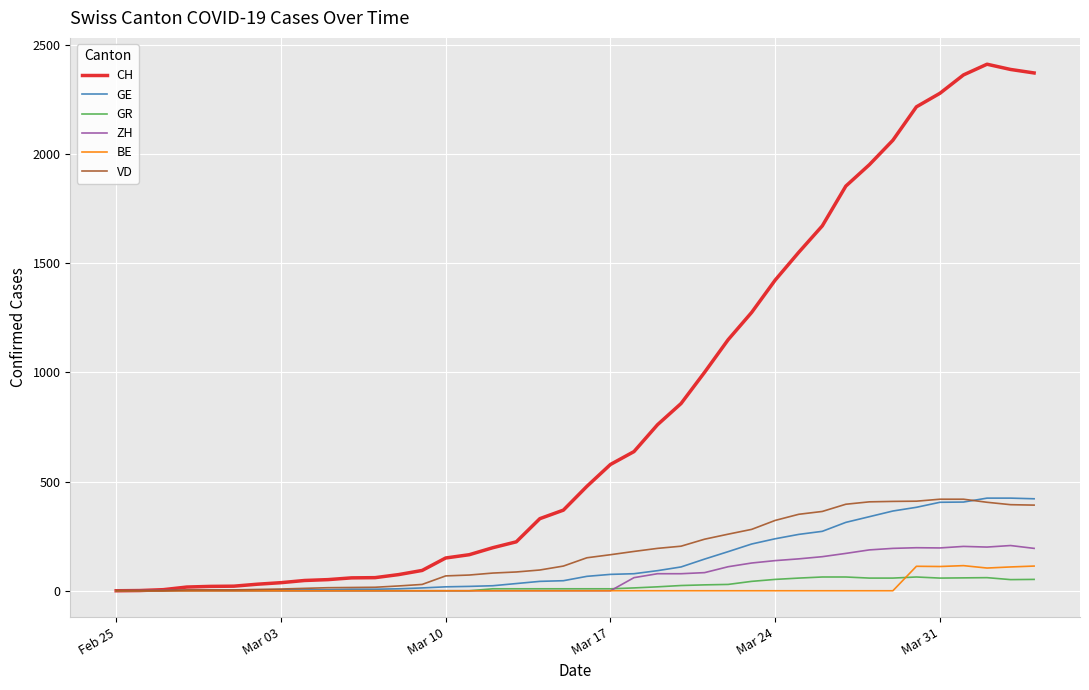

Does the chart have visible grid lines?

Yes